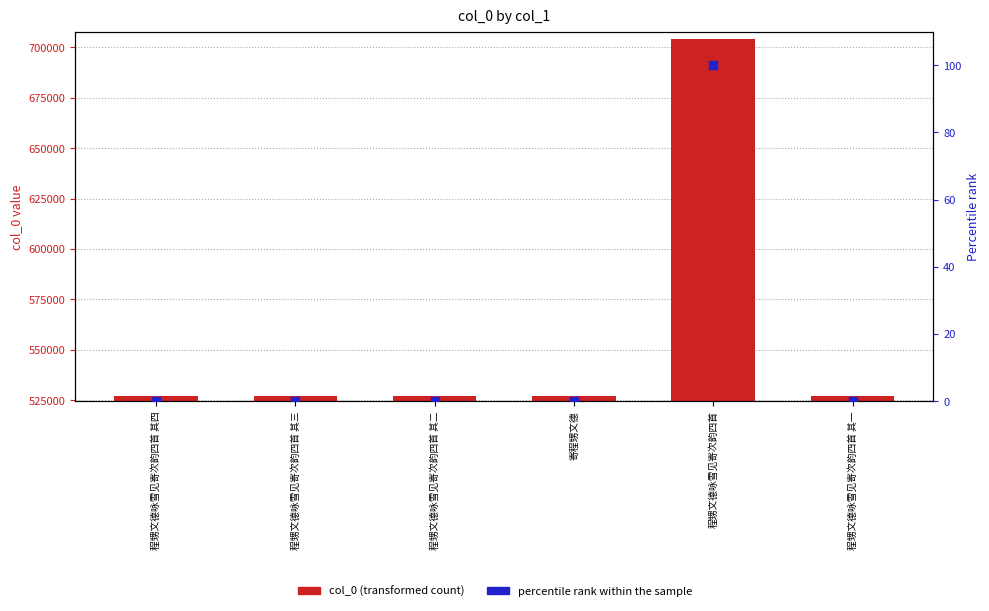

Which series contains the lowest Y value?

percentile rank within the sample